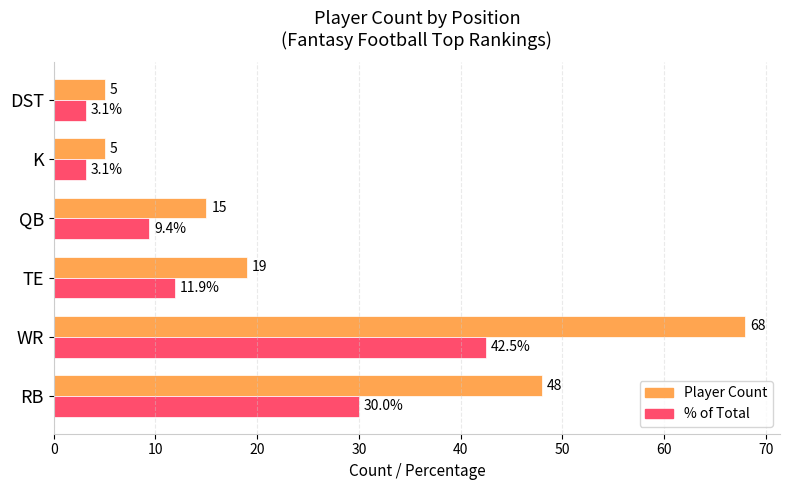

The % of Total series shows 3.1 at TE. True or false?

False